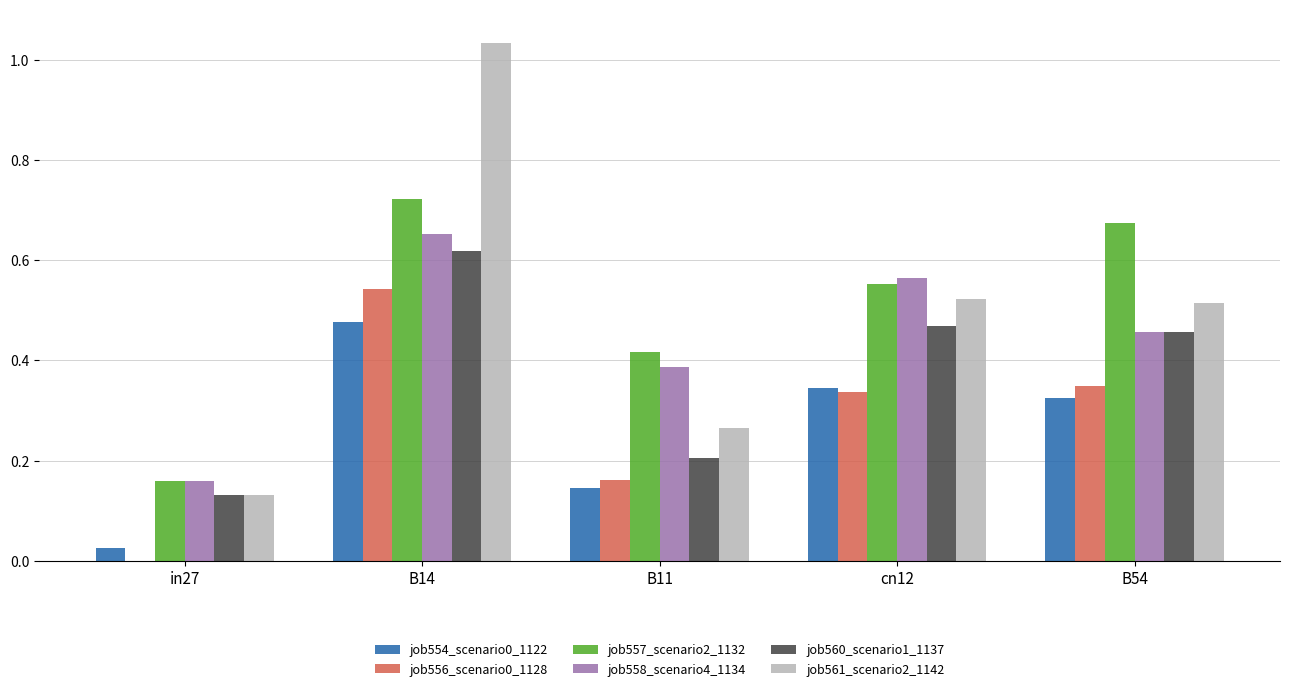

What is the sum of all job556_scenario0_1128 values?

1.4